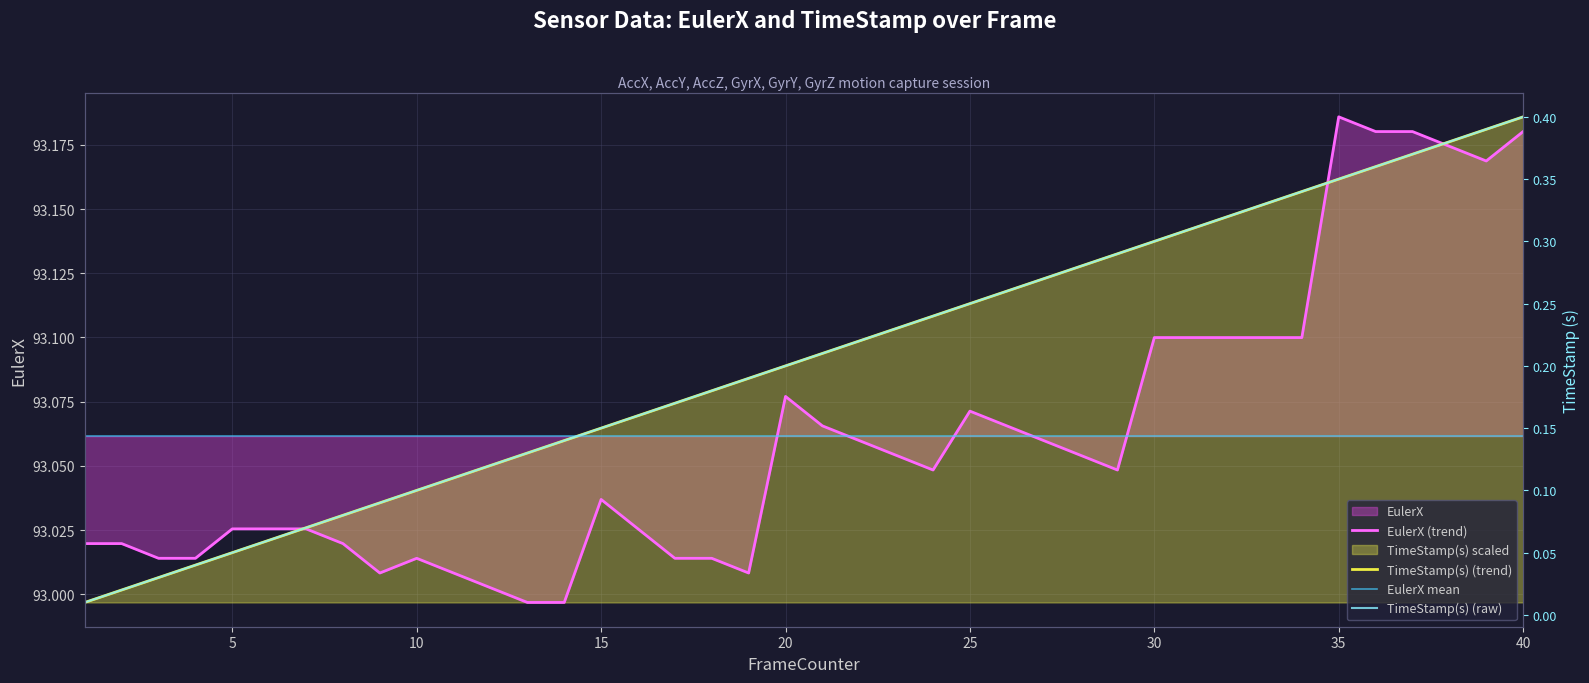

What is the difference between the second highest and second lowest values in the EulerX series?

0.2